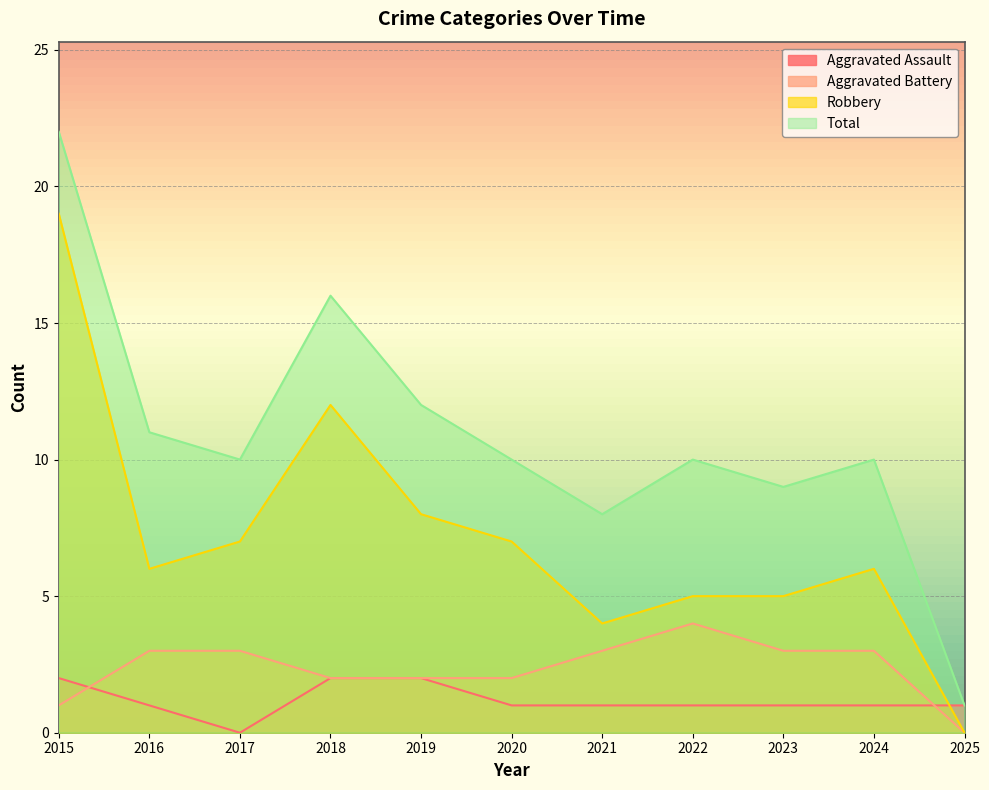

What is the value of the Robbery point at the 2nd from the left?

6